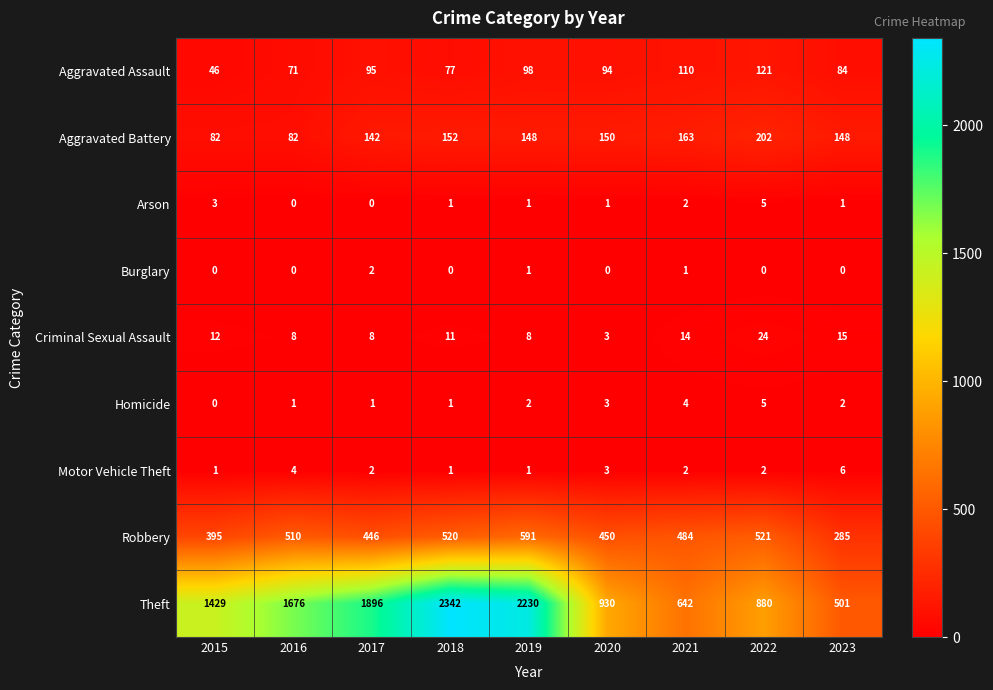

Rank the categories by Theft value from highest to lowest.

2018, 2019, 2017, 2016, 2015, 2020, 2022, 2021, 2023